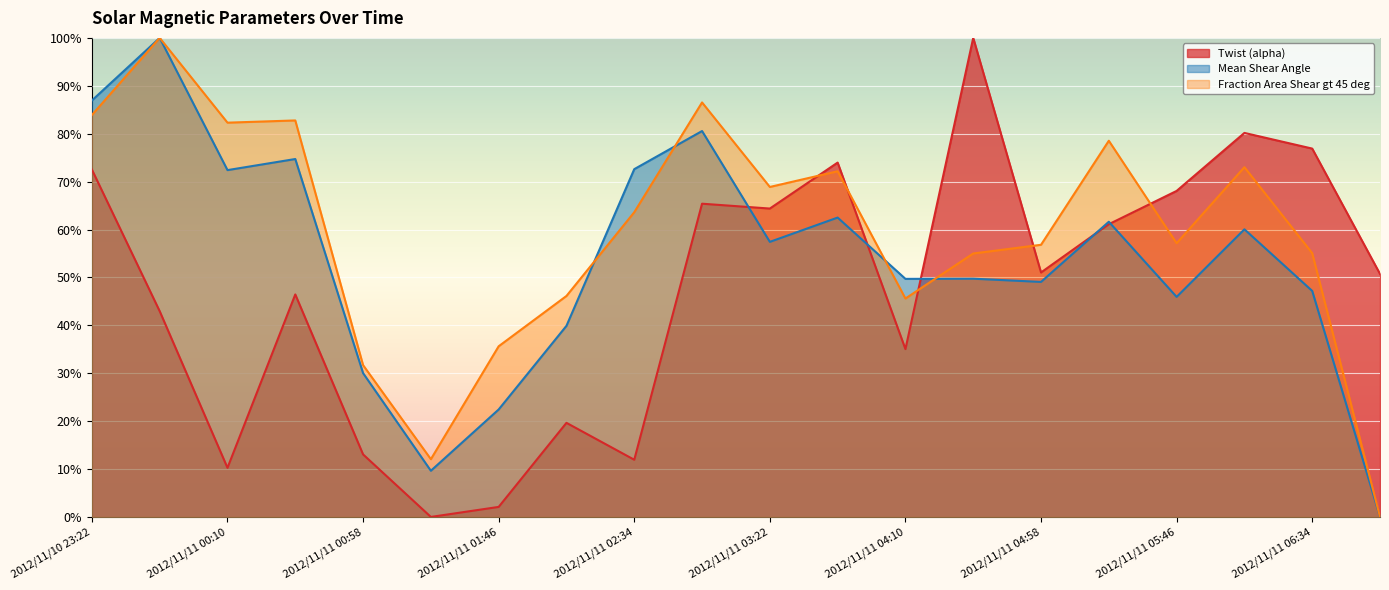

How many interior local valleys does the Fraction Area Shear gt 45 deg series have?

5